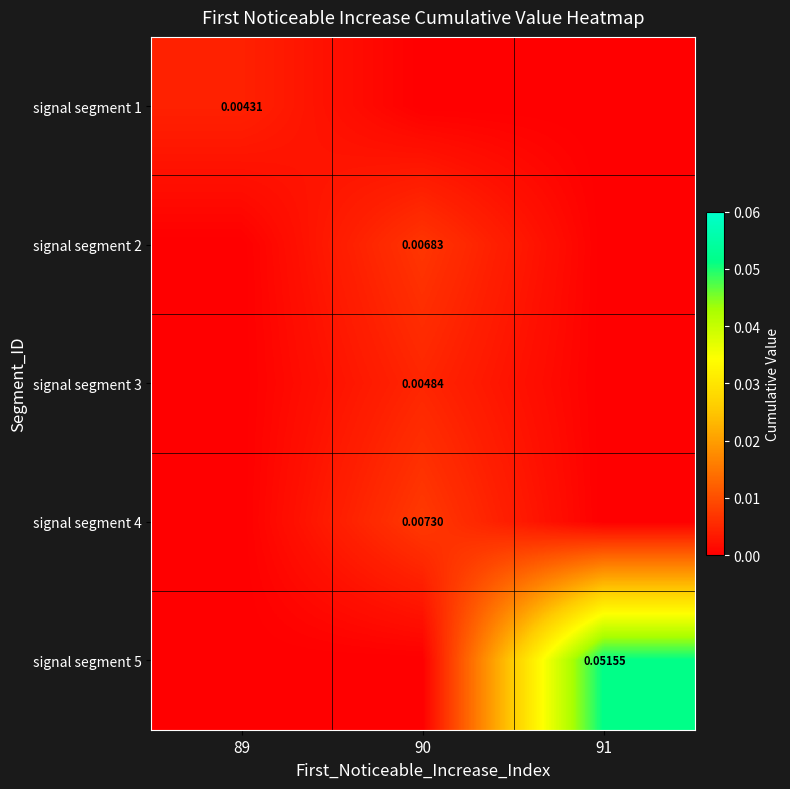

Count the number of data series in this chart.

5